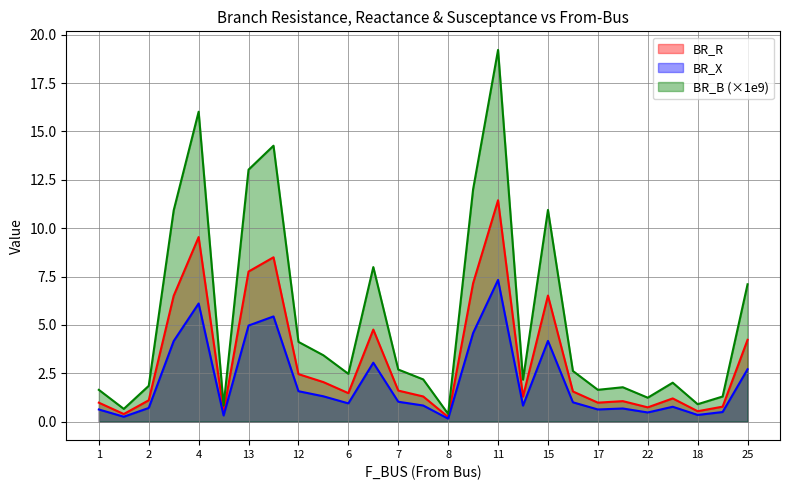

Which series has the largest range (max minus min)?

BR_B (×1e9)